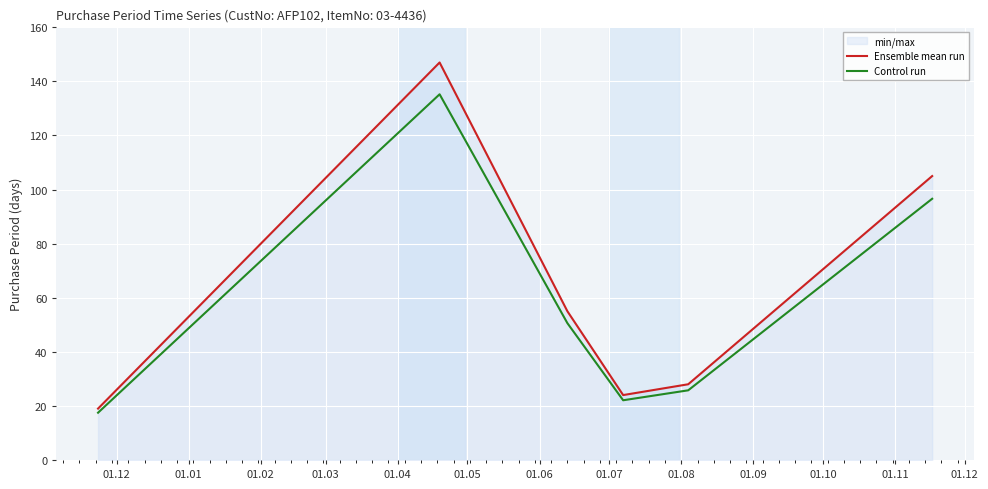

True or false: Control run and Ensemble mean run intersect in this chart.

False